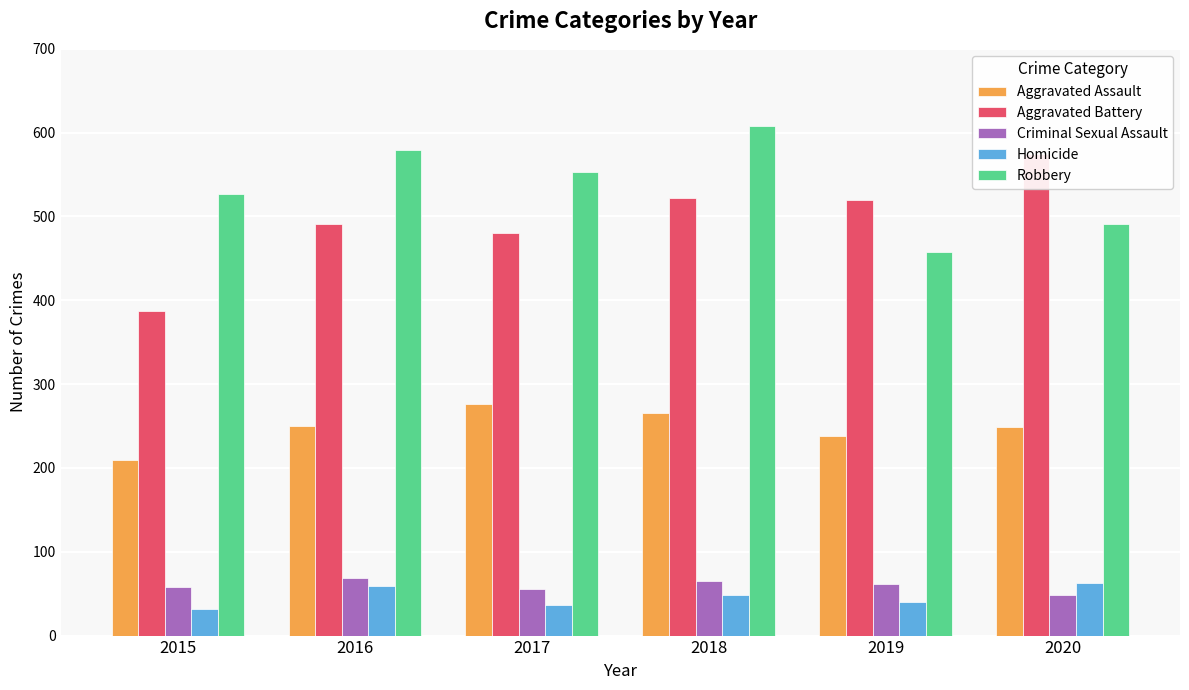

At 2016, list the series in order from largest to smallest.

Robbery, Aggravated Battery, Aggravated Assault, Criminal Sexual Assault, Homicide